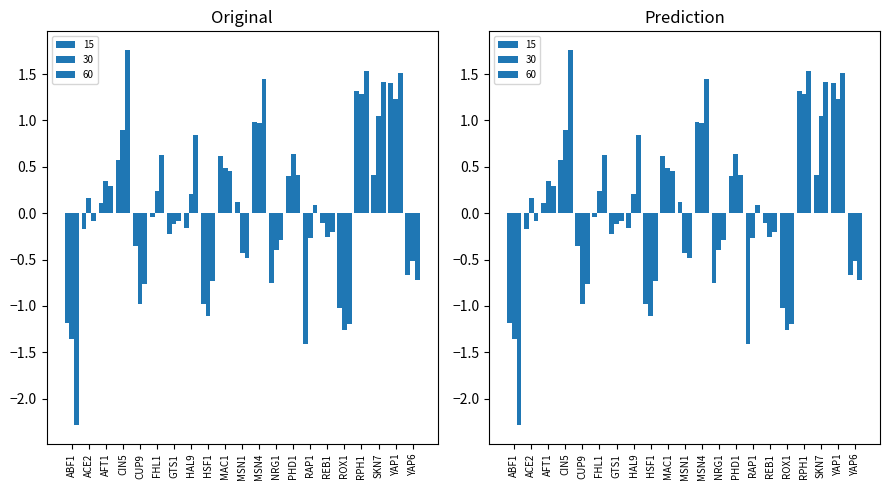

Rank the categories by 60 value from lowest to highest.

ABF1, ROX1, CUP9, HSF1, YAP6, MSN1, NRG1, REB1, GTS1, ACE2, RAP1, AFT1, PHD1, MAC1, FHL1, HAL9, SKN7, MSN4, YAP1, RPH1, CIN5